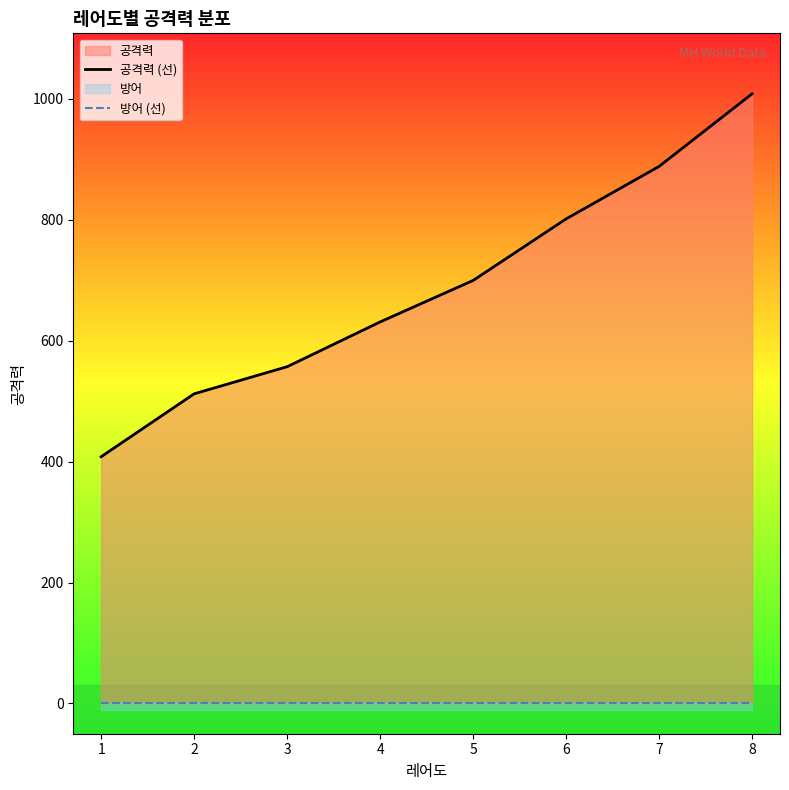

Reading left to right, list all the values displayed in this chart.

공격력 (선): 1=408.0	2=512.0	3=556.8	4=630.9	5=699.4	6=801.2	7=888.0	8=1008.0
방어 (선): 1=0.0	2=0.0	3=0.0	4=0.0	5=0.0	6=0.0	7=0.0	8=0.0